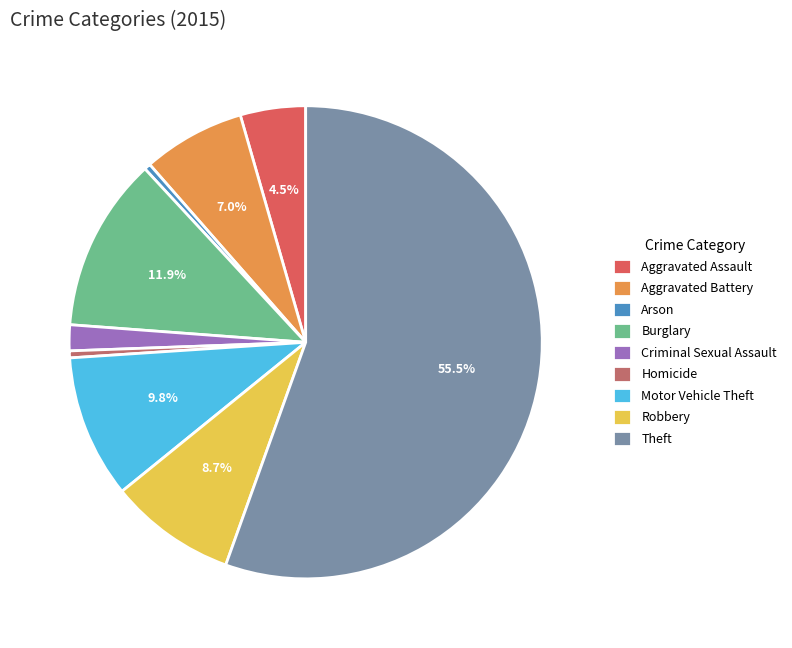

Combined, what portion of the pie is Aggravated Assault and Theft?

59.9%